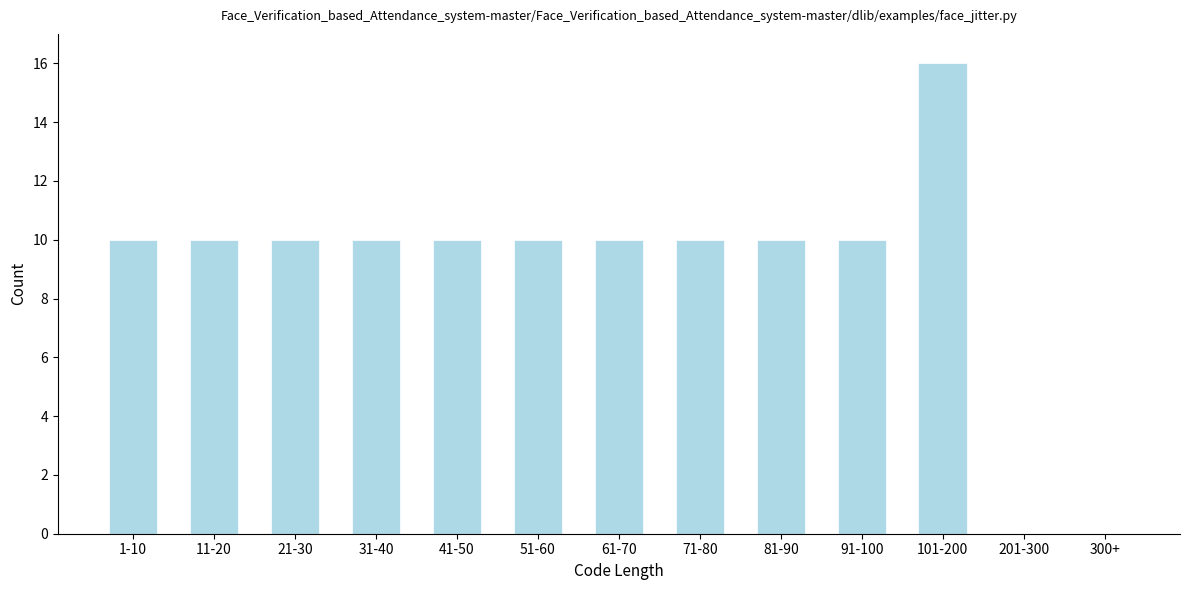

Reading left to right, list all the values displayed in this chart.

1-10=10	11-20=10	21-30=10	31-40=10	41-50=10	51-60=10	61-70=10	71-80=10	81-90=10	91-100=10	101-200=16	201-300=0	300+=0